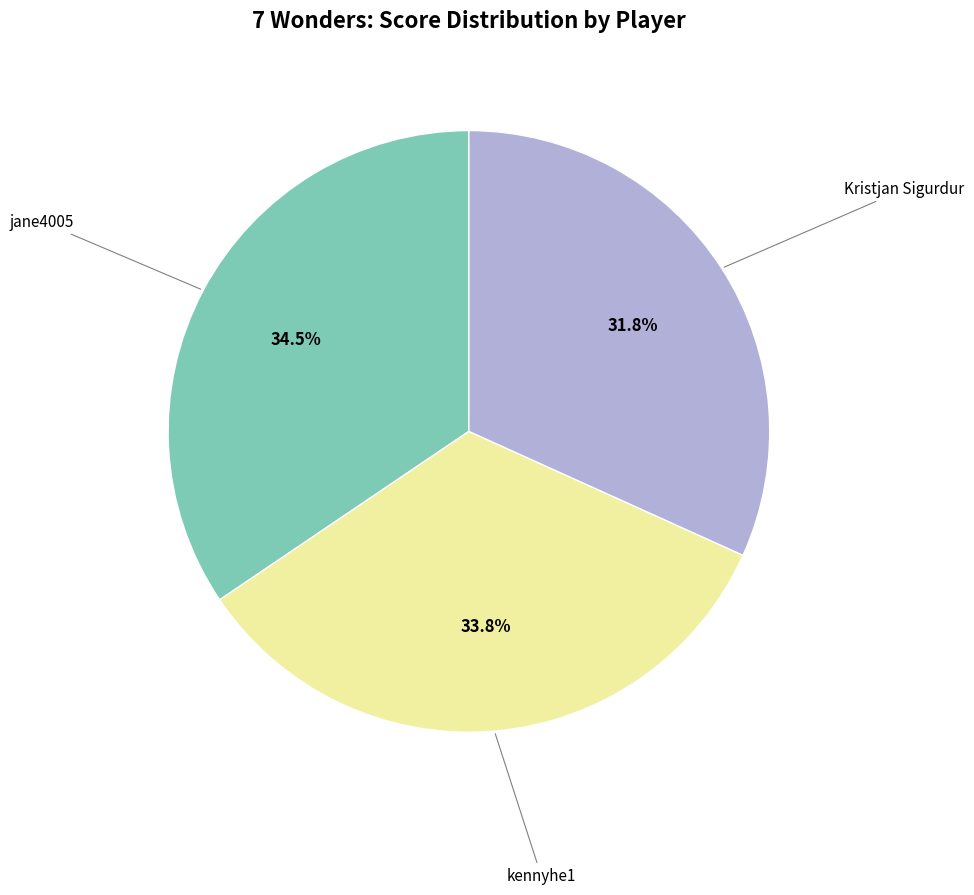

Does any single category account for the majority?

No